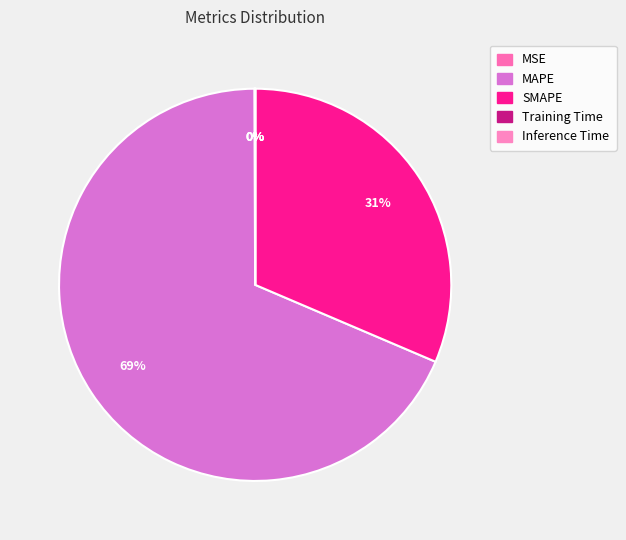

What is the change in value from MSE to Training Time?

-0.2